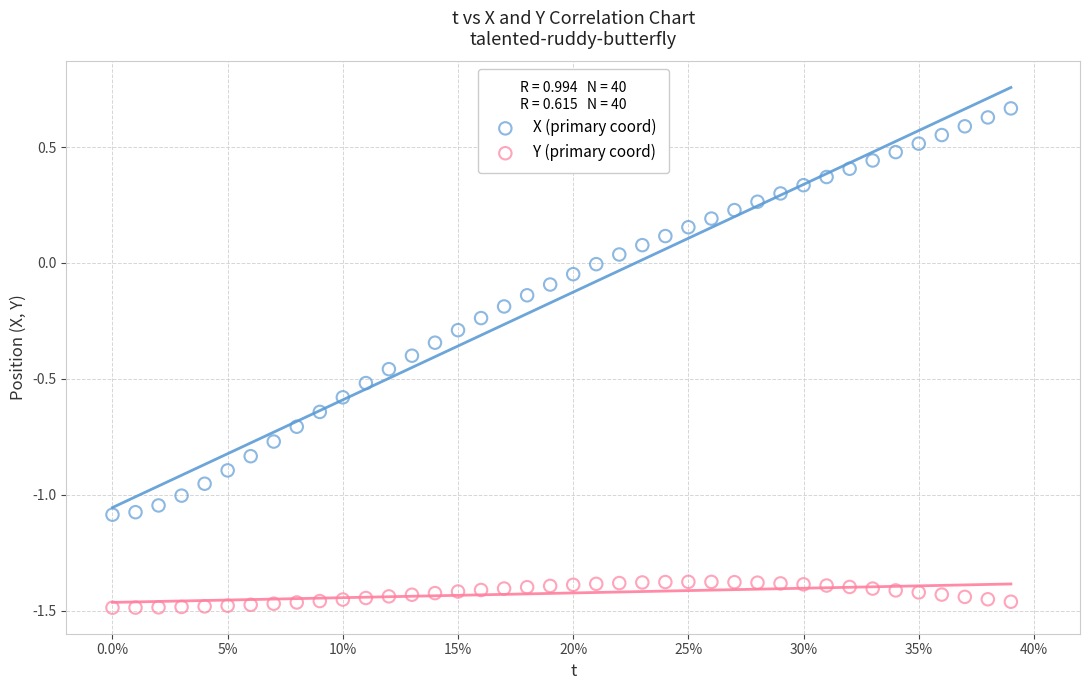

Which series has the widest spread of Y values?

X (primary coord)